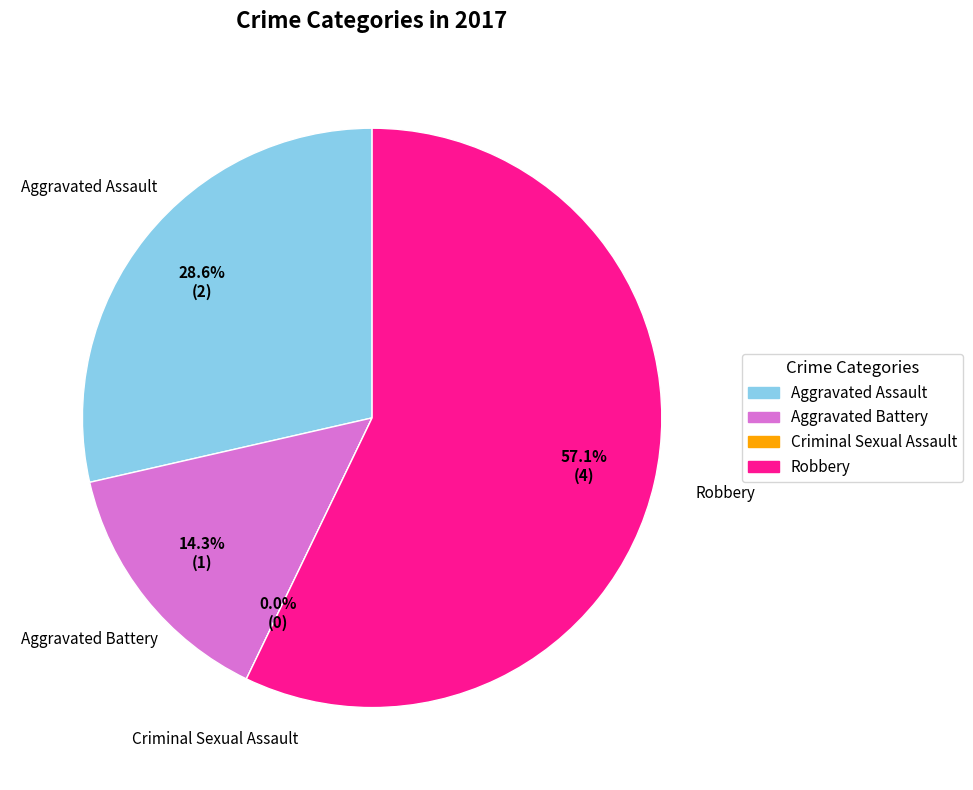

True or false: Aggravated Battery accounts for 5% of the total.

False